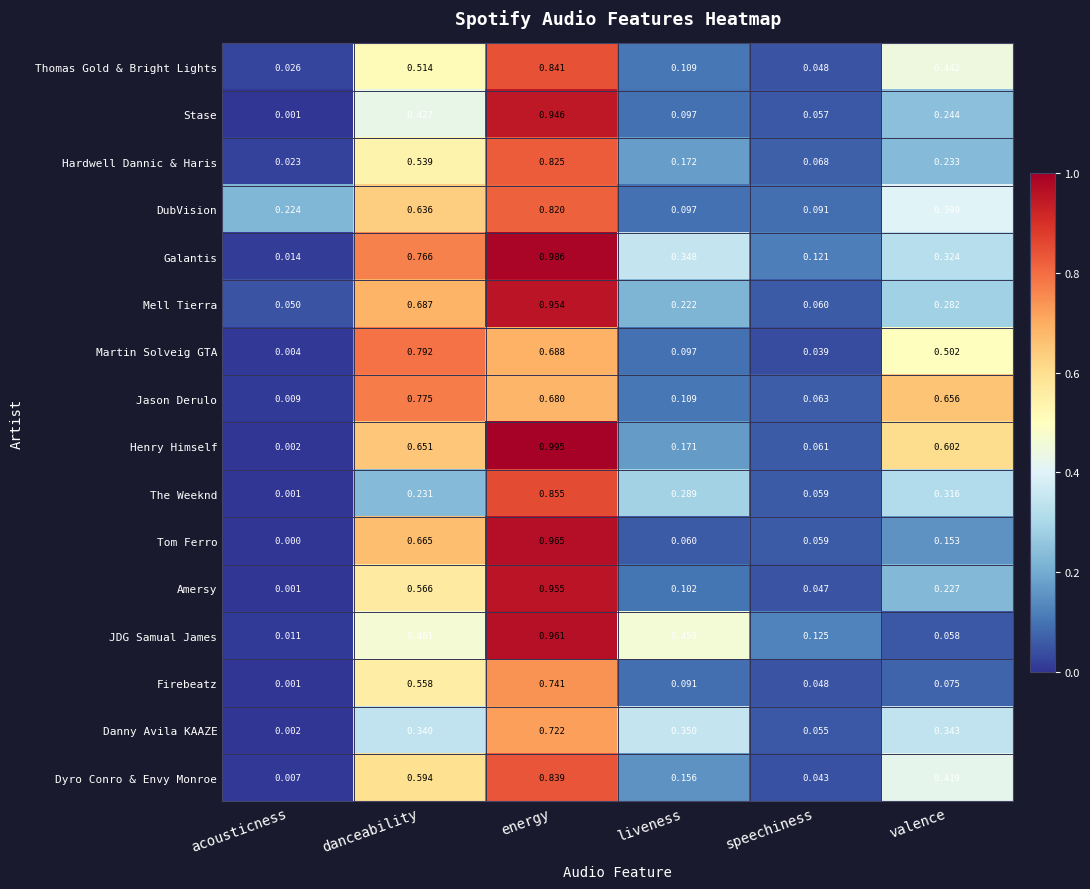

At how many categories does at least one series exceed 0?

6